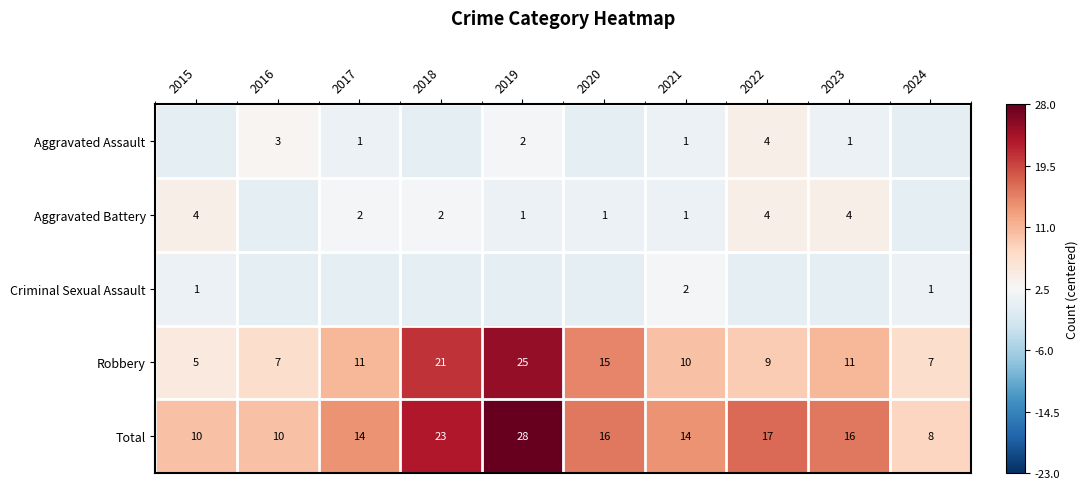

Count the Robbery values in the range 7 to 15.

7